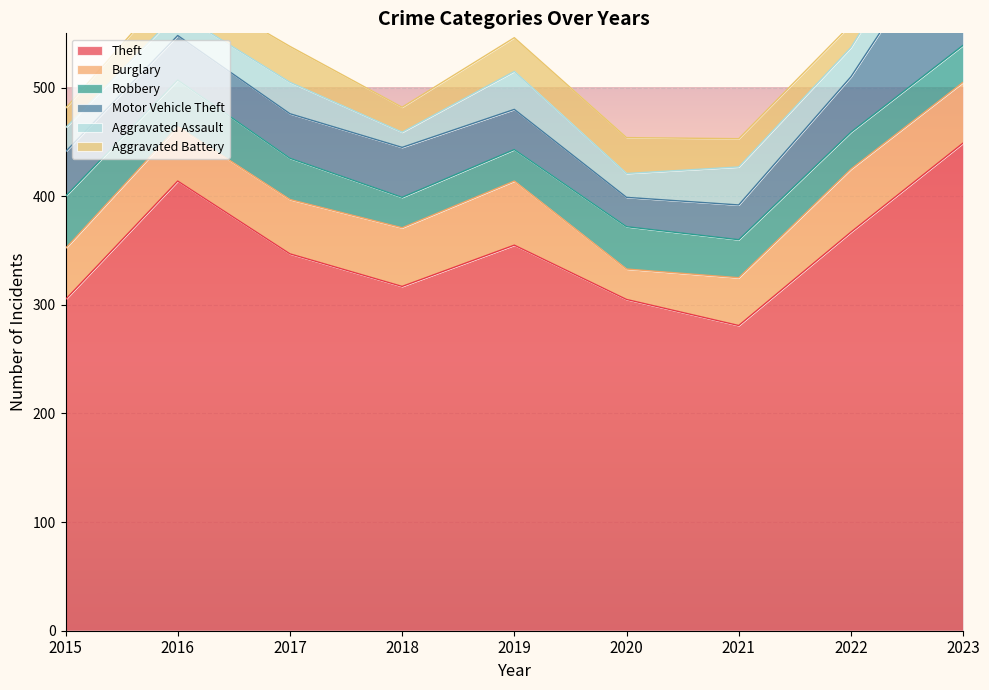

How many data points in Theft are above 347?

4